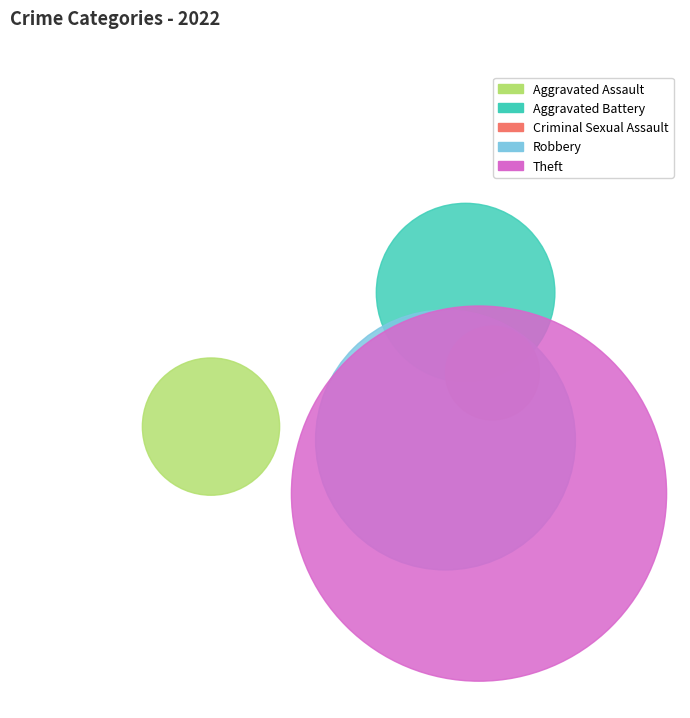

Which slice represents more than half of the pie?

Theft